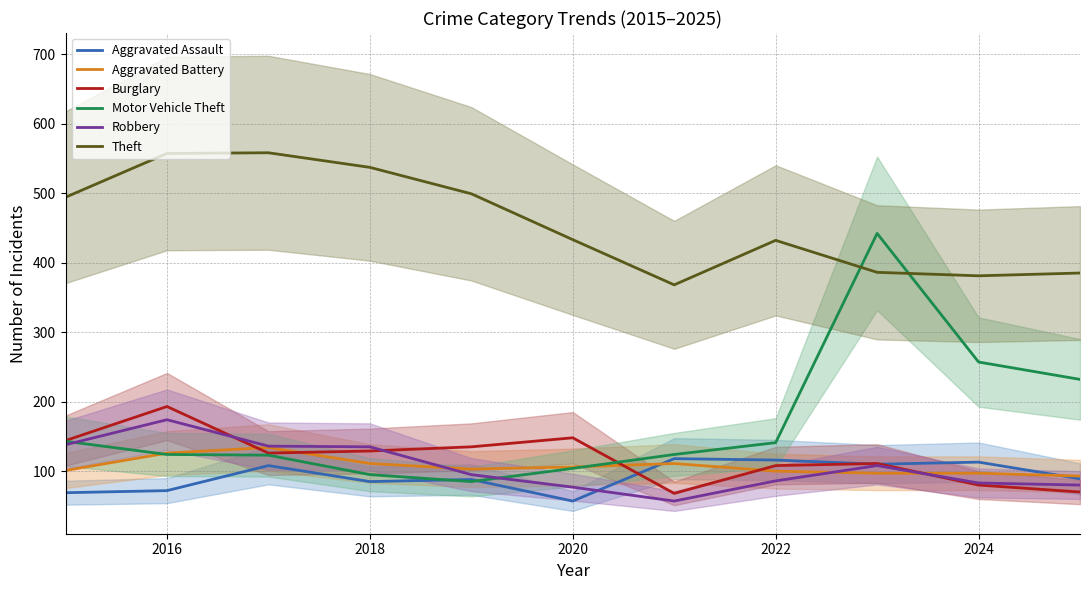

Where is Motor Vehicle Theft nearest to the value 263?

2024